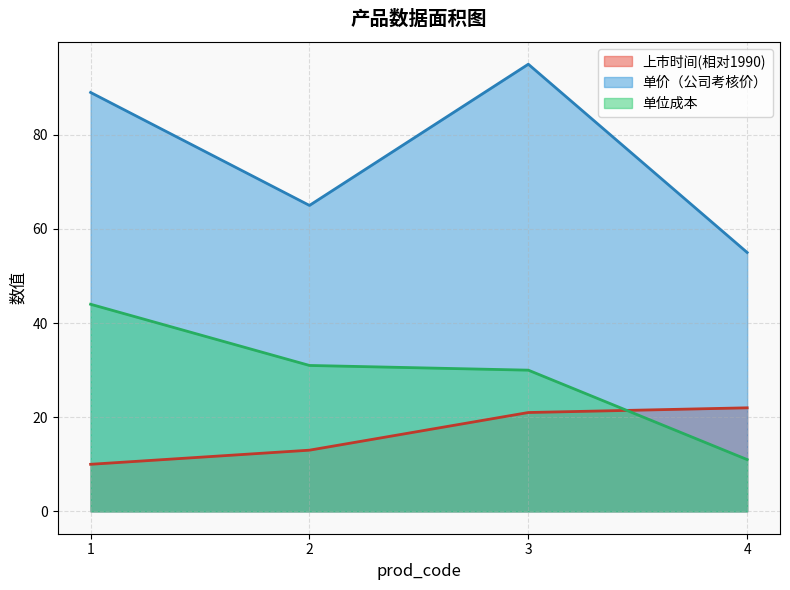

Does the chart have visible grid lines?

Yes